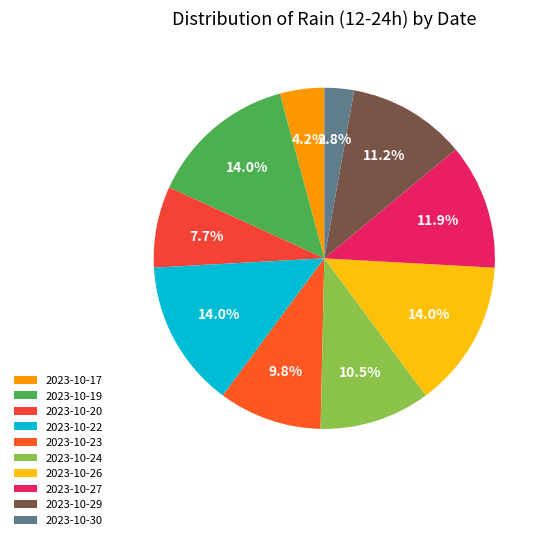

Which has a higher value, 2023-10-27 or 2023-10-20?

2023-10-27